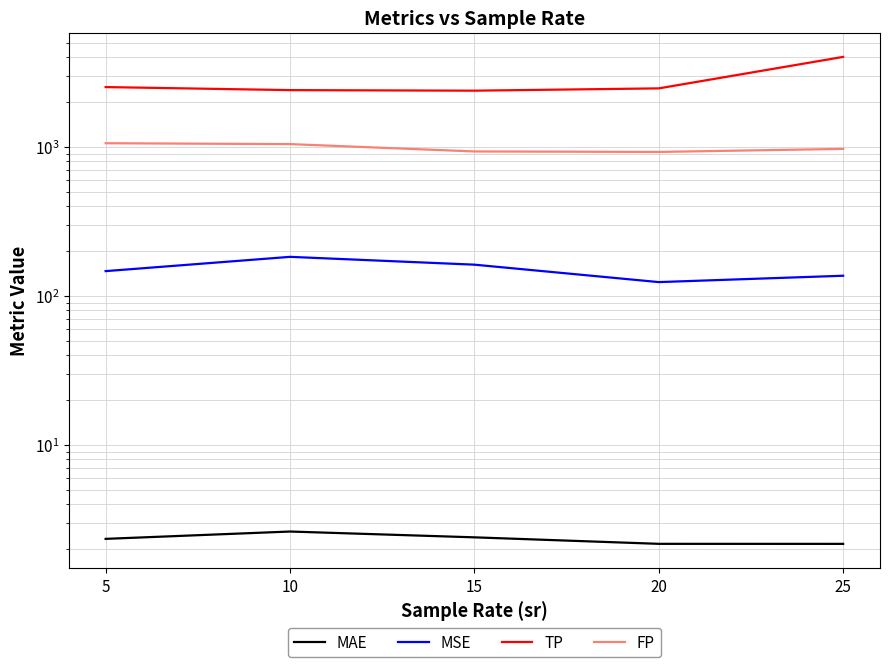

What is the difference between the second highest and second lowest values in the MSE series?

25.5